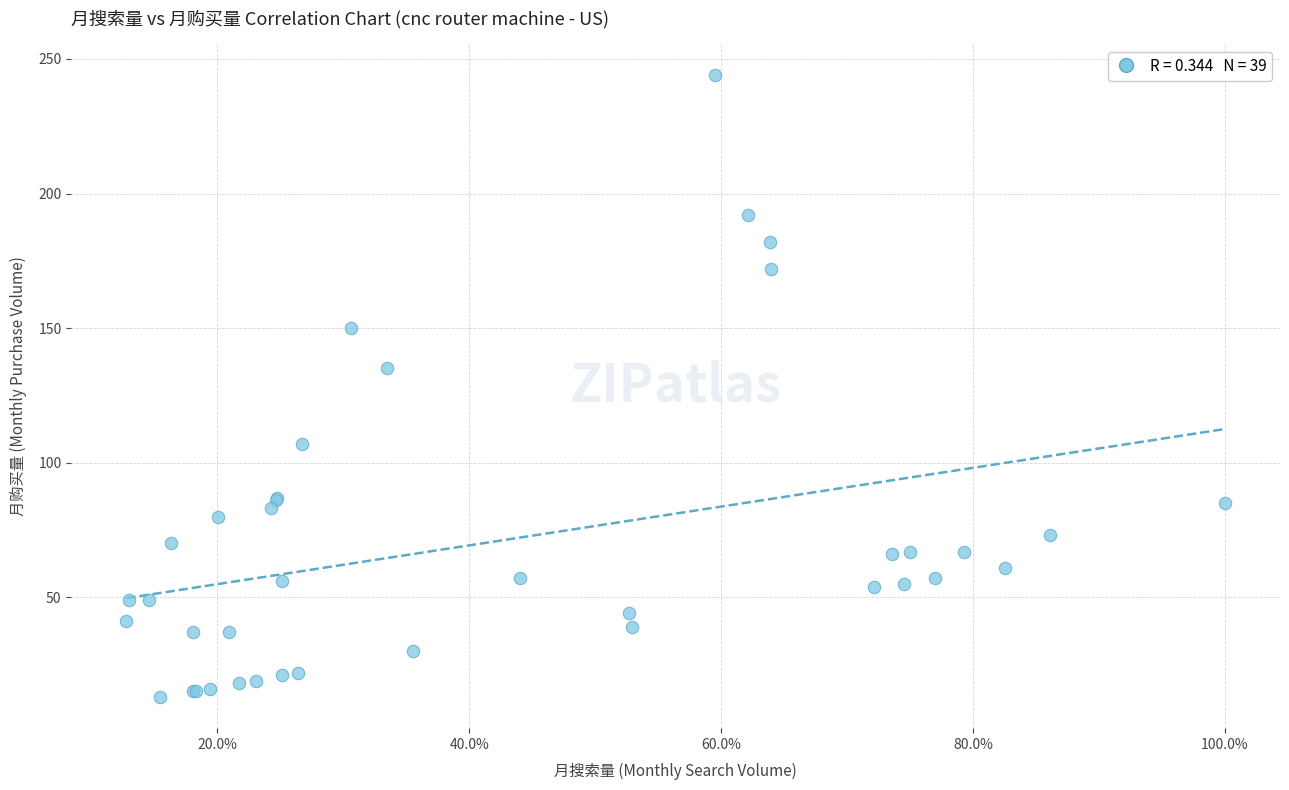

What Y value in the scatter plot is closest to 128?

135